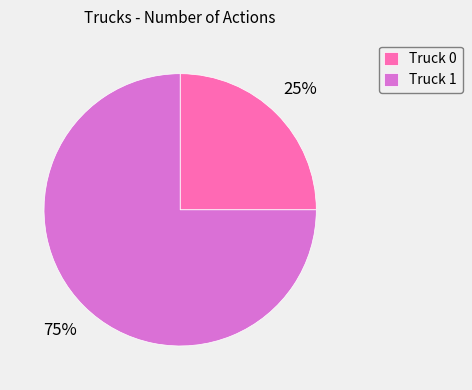

The Truck 1 slice represents 75% of the pie. True or false?

True